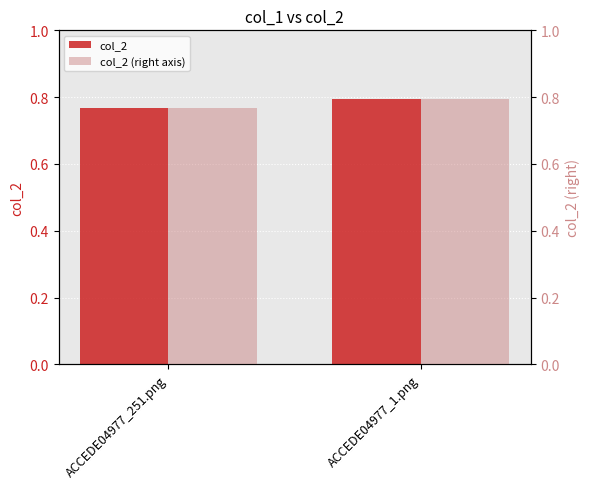

What is the value of the col_2 bar at the 2nd from the left?

0.8